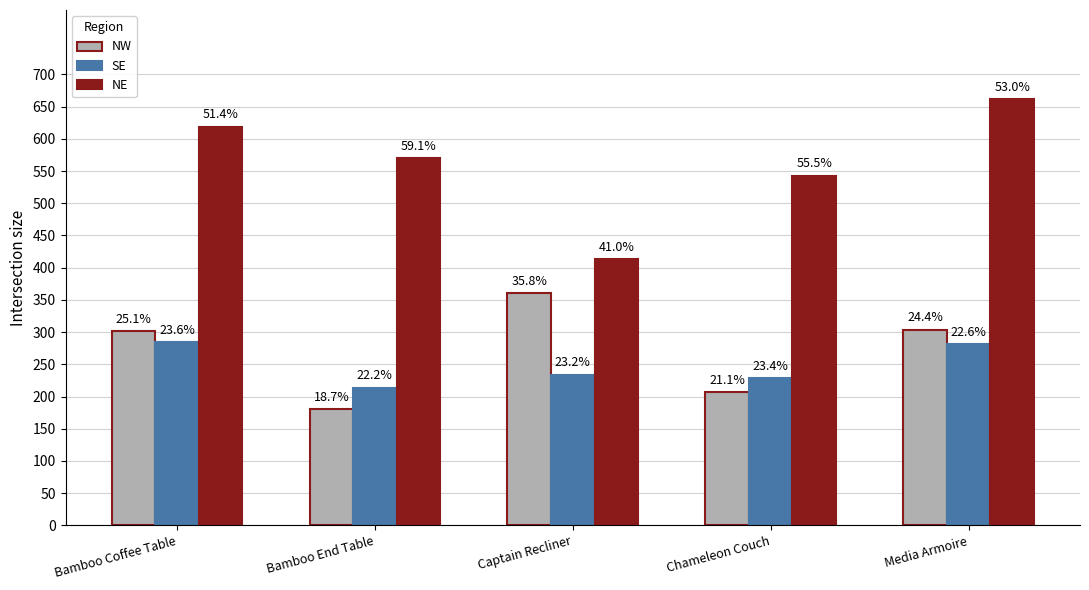

Which category has the highest value in the NE series?

Media Armoire